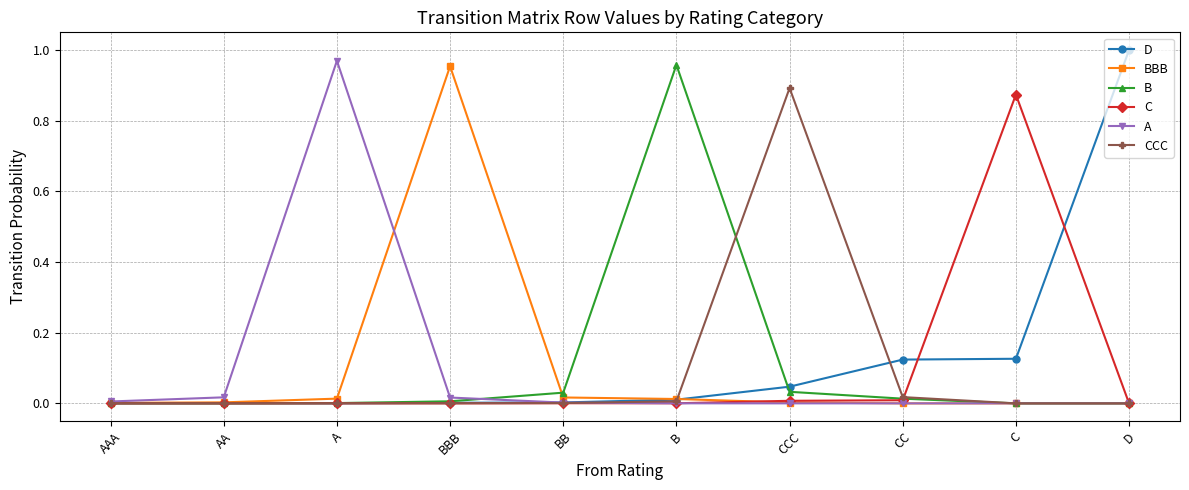

Where is the first local maximum for A?

A